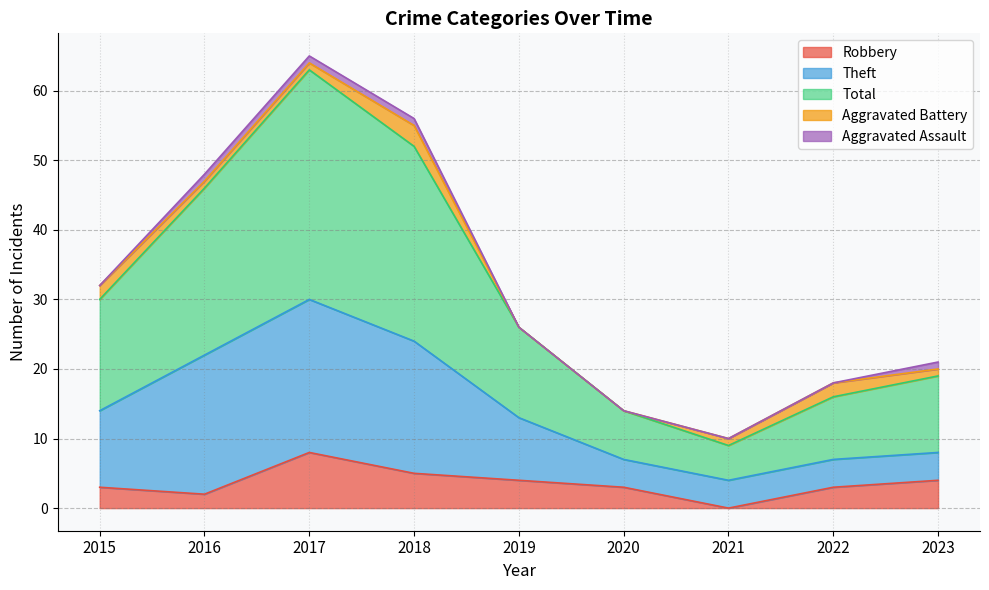

How many lines are shown in the chart?

5